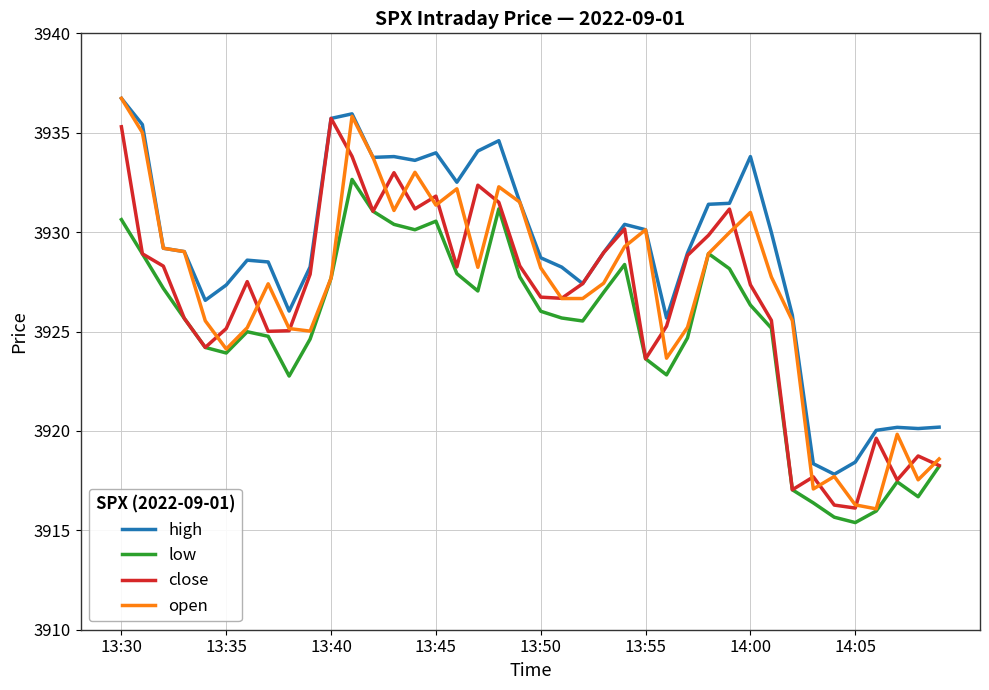

Which series has the largest total across all categories?

high